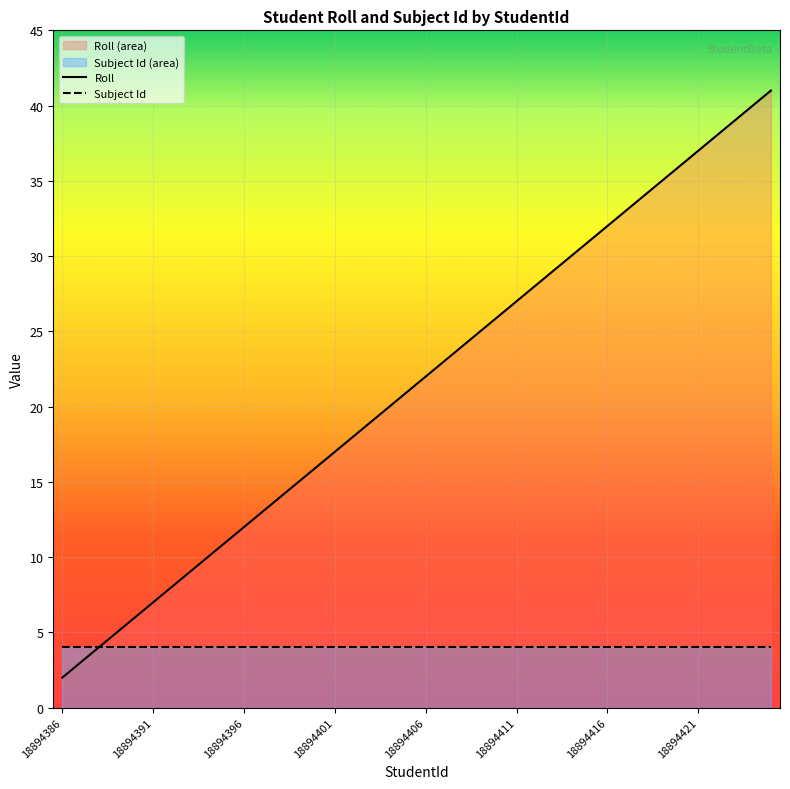

What is the average value?

22